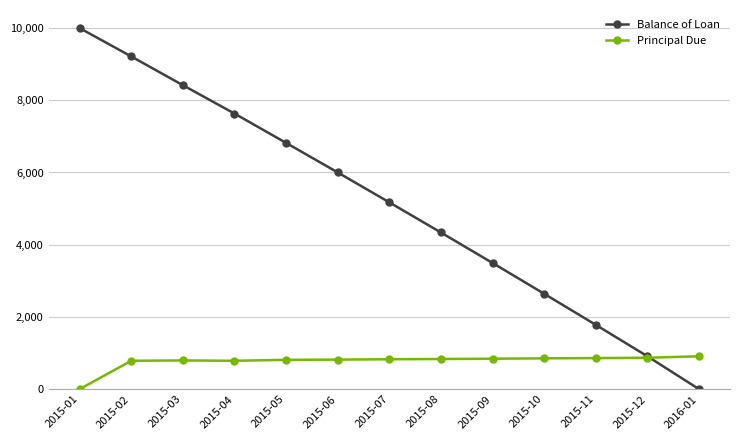

True or false: Balance of Loan has more than 1 points higher than both neighbors.

False